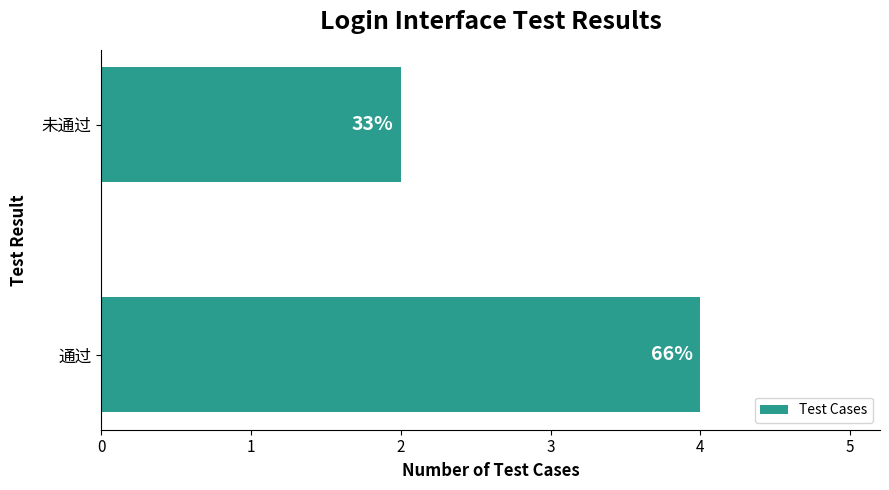

How many bars are there in total?

2